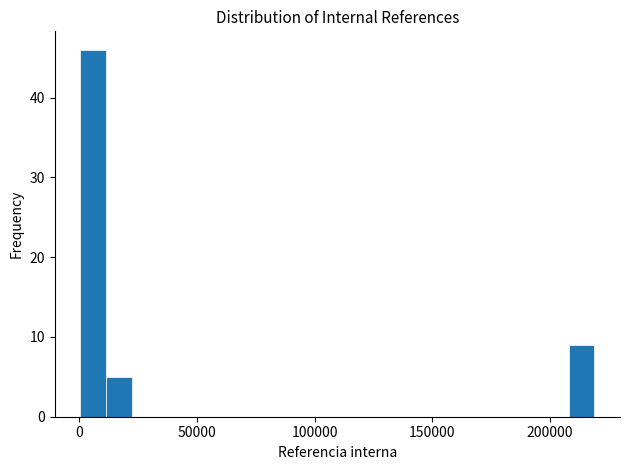

Read against the x-axis, roughly where is the centre of the tallest bar?

5000